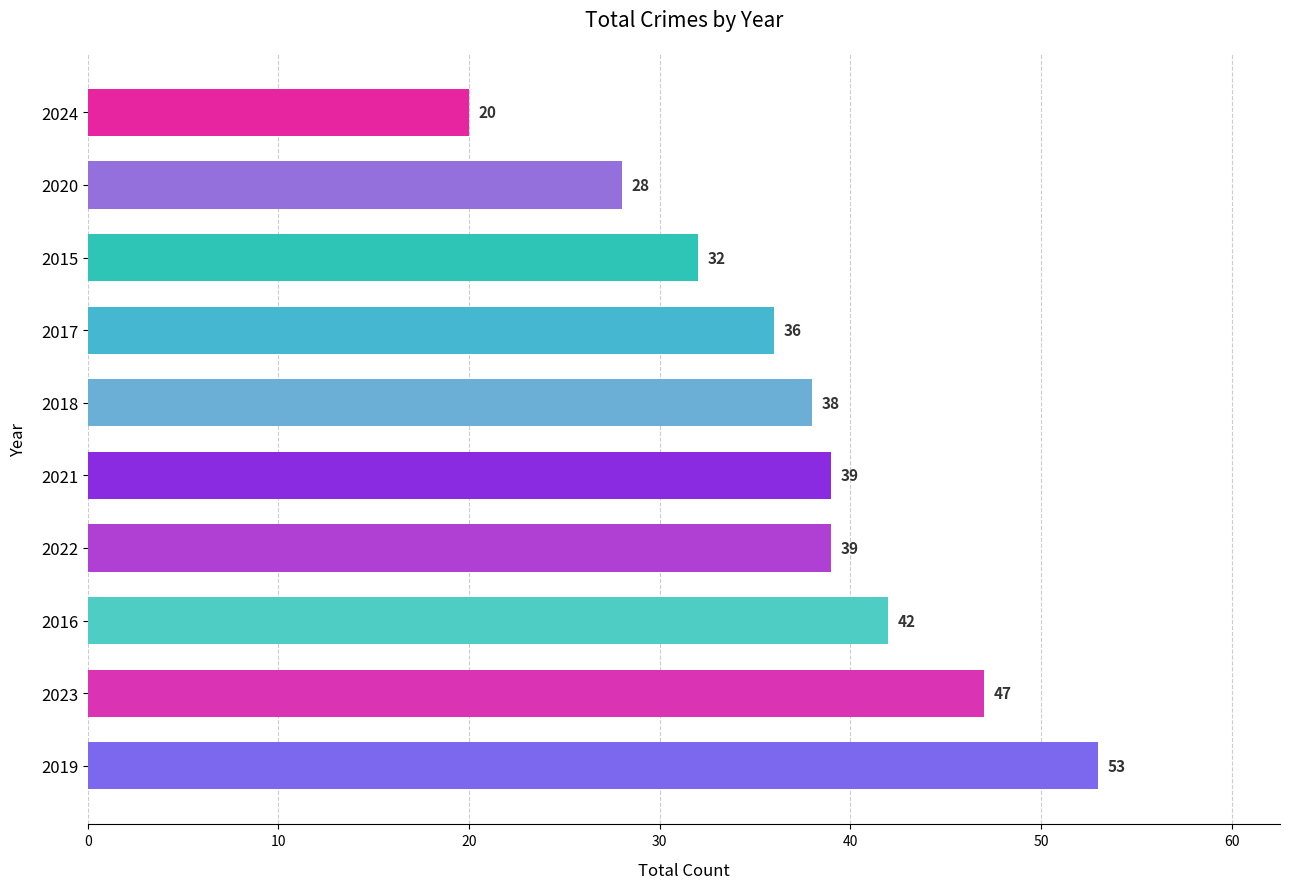

True or false: the data shows 35 at 2024.

False